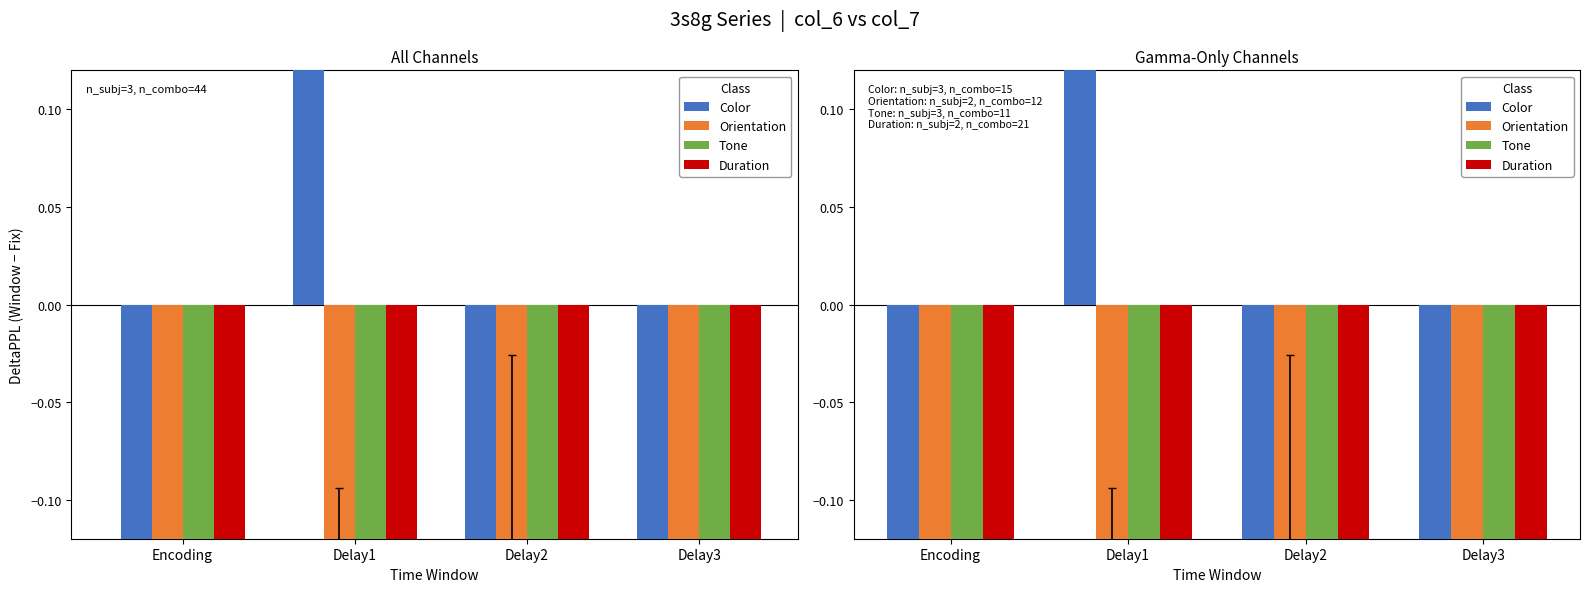

Which series reaches the minimum Y coordinate?

Duration